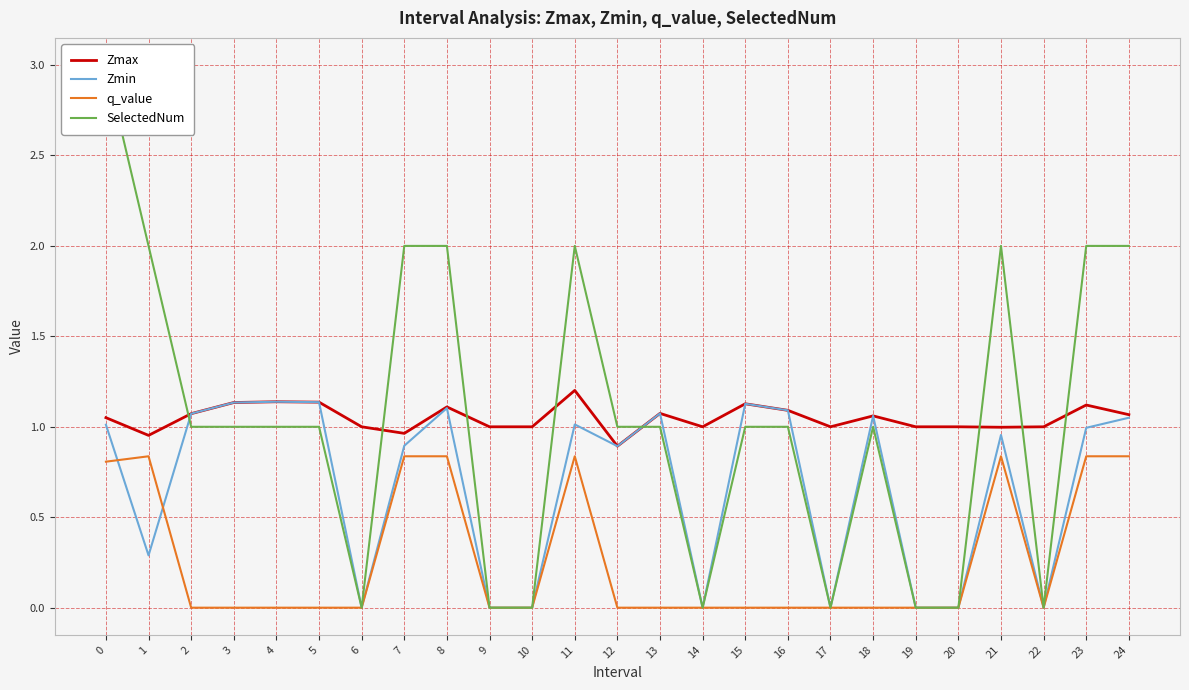

Is it true that SelectedNum equals 1.8 at 4?

False